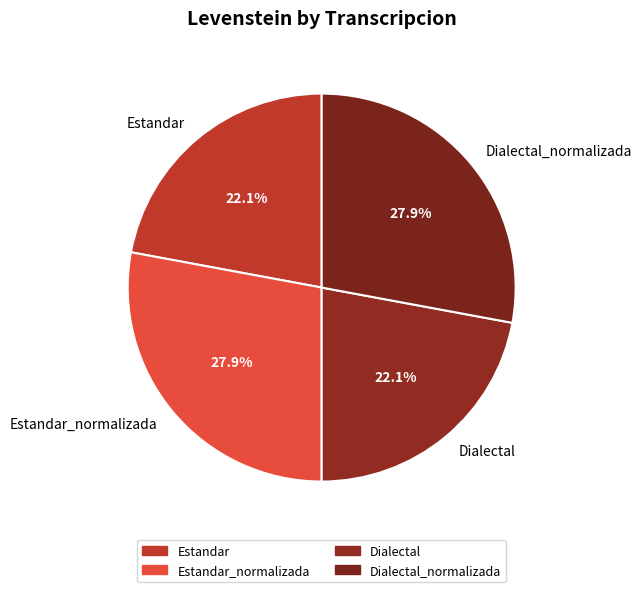

What is the total percentage of Estandar and Estandar_normalizada?

50.0%